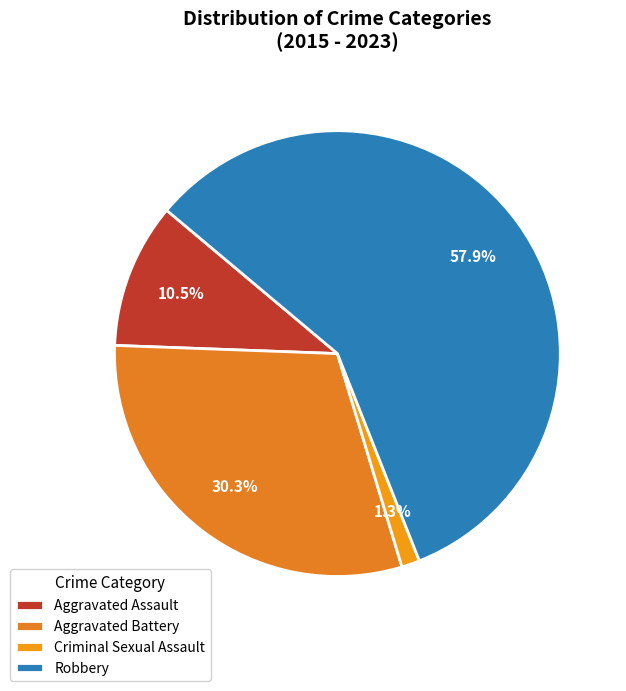

Which slice is the smallest?

Criminal Sexual Assault